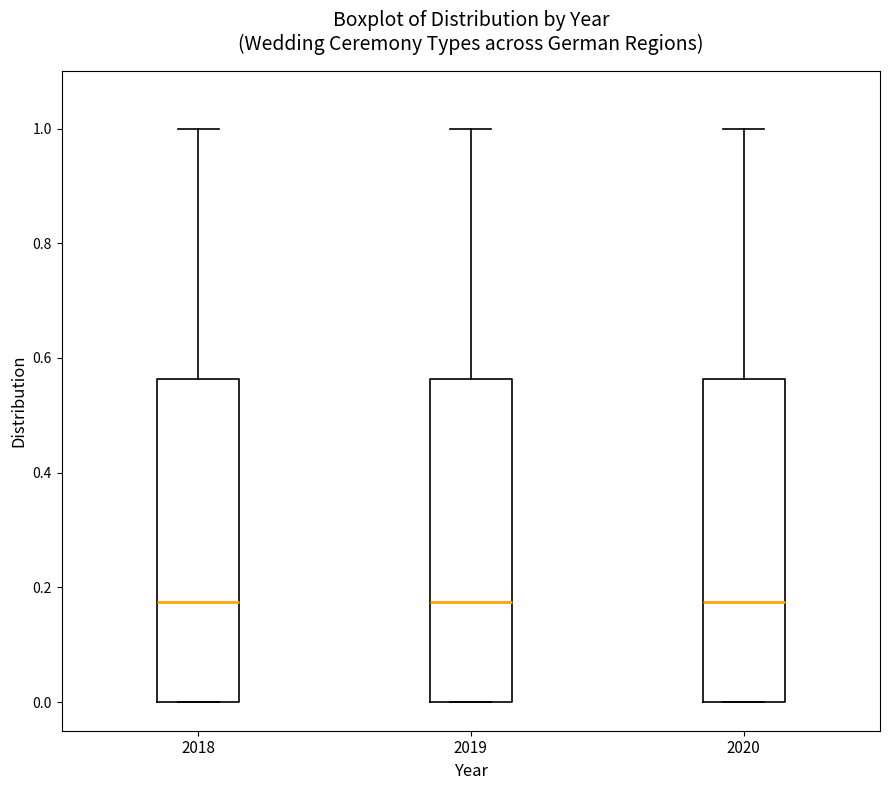

Reading left to right, transcribe this box plot: for each box, give where its median line is, the range the box spans, and where its two whiskers end, as read against the y-axis. The values are not printed on the chart, so give them approximately, as read against the axis.

2018: median 0.18, box 0.00 to 0.56, whiskers 0.00 to 1.00
2019: median 0.18, box 0.00 to 0.56, whiskers 0.00 to 1.00
2020: median 0.18, box 0.00 to 0.56, whiskers 0.00 to 1.00